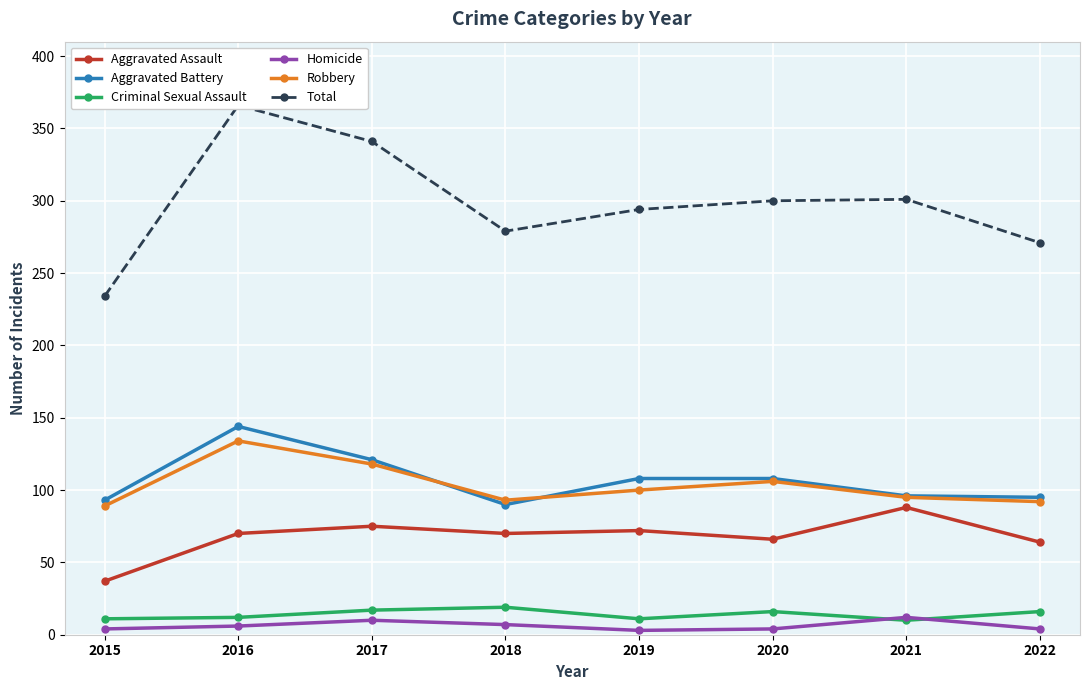

True or false: Aggravated Assault and Criminal Sexual Assault intersect in this chart.

False